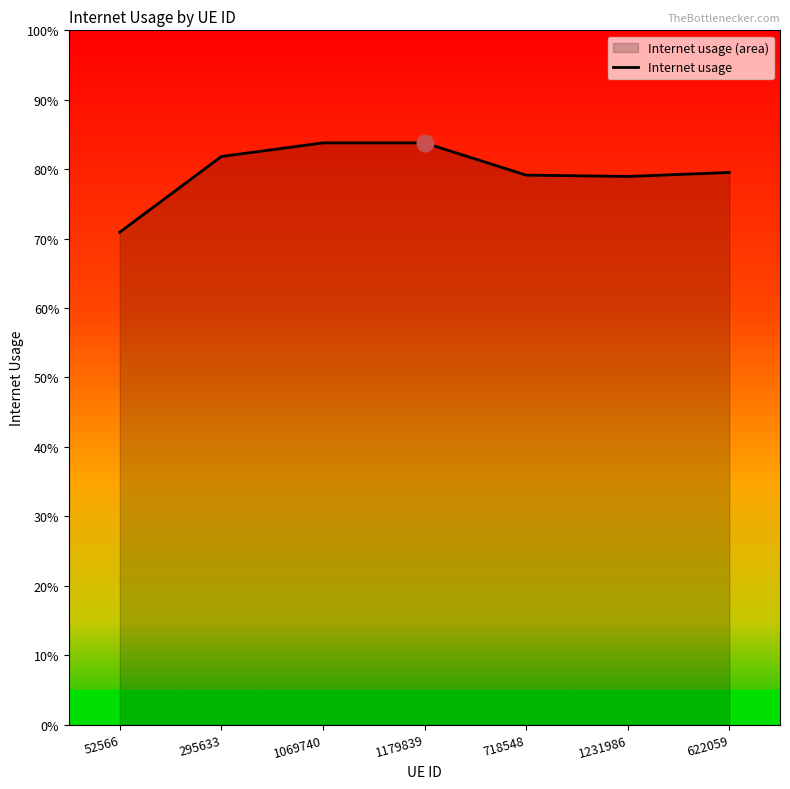

List the labels in order of value, largest first.

1179839, 1069740, 295633, 622059, 718548, 1231986, 52566